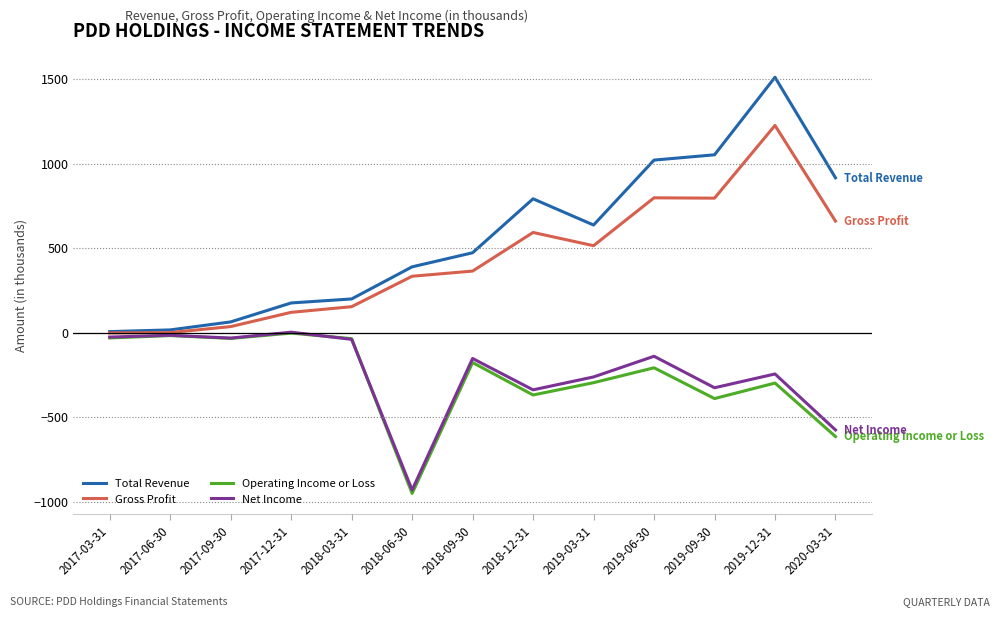

Which series changed the most between 2019-09-30 and 2019-12-31?

Total Revenue